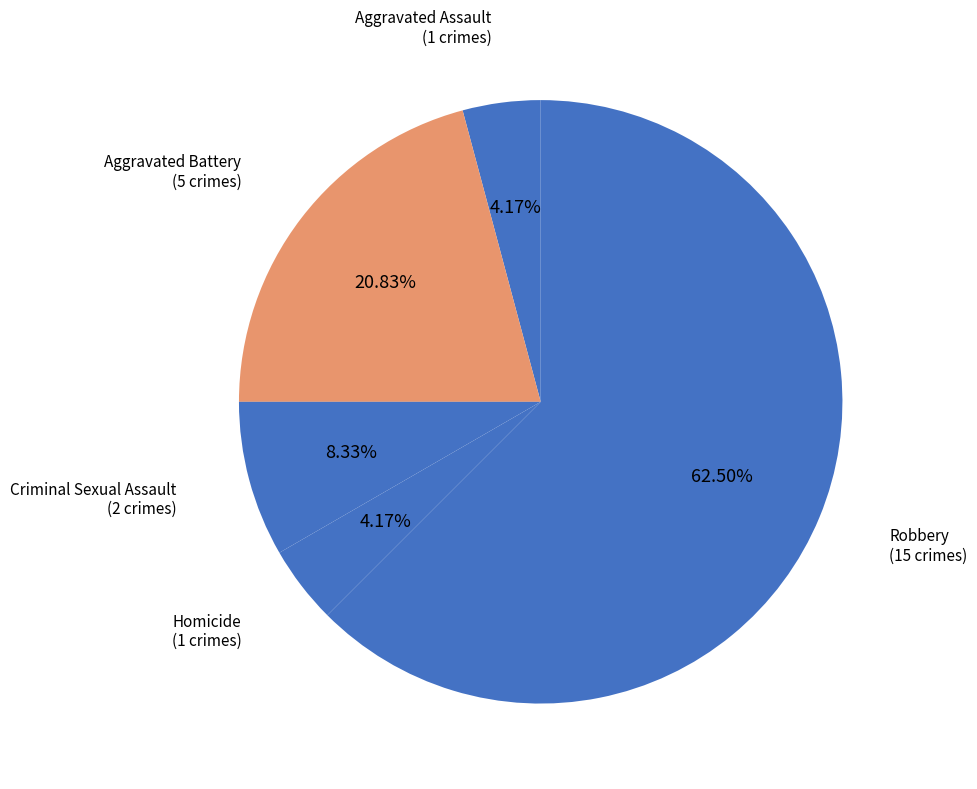

Count the number of slices in the pie.

5